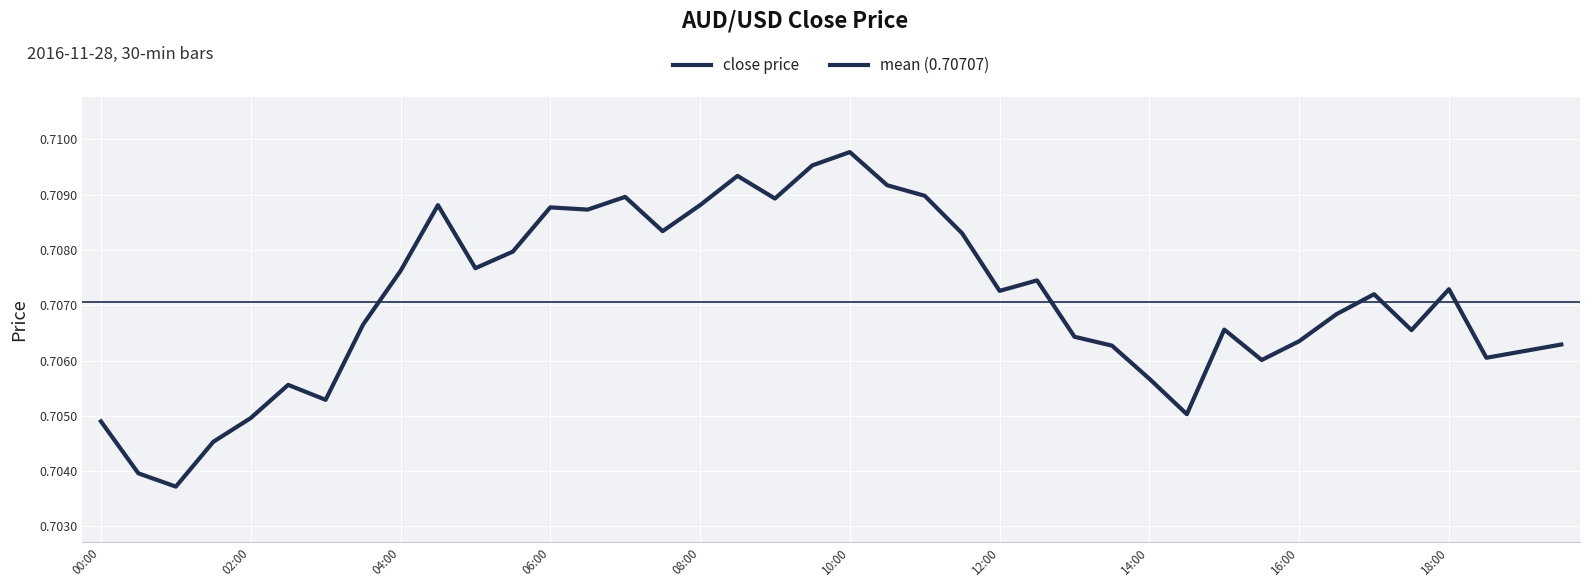

What is the maximum value shown in the chart?

0.7